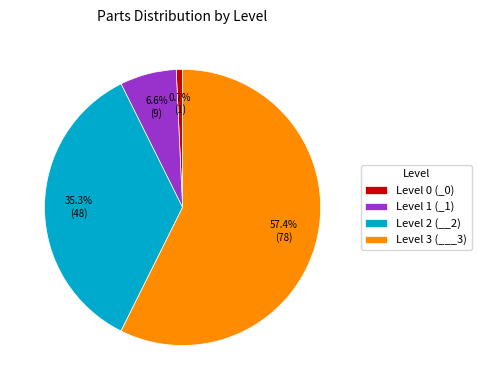

Combined, what portion of the pie is Level 1 (_1) and Level 3 (___3)?

64.0%